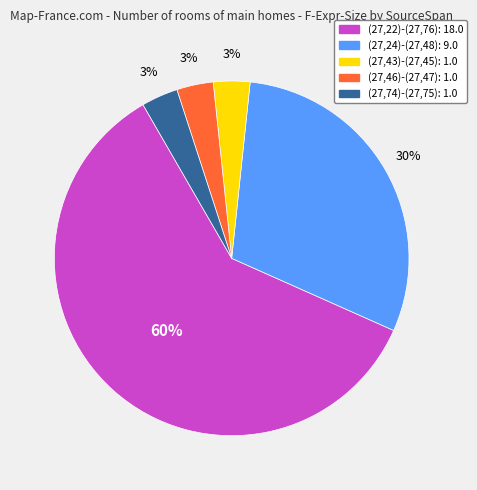

Is it true that (27,22)-(27,76) is 45% of the pie?

False